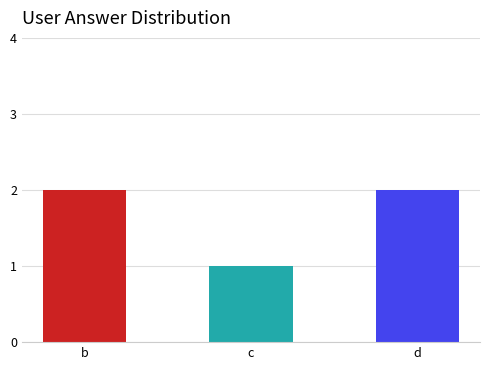

Where is the data nearest to the value 1?

c